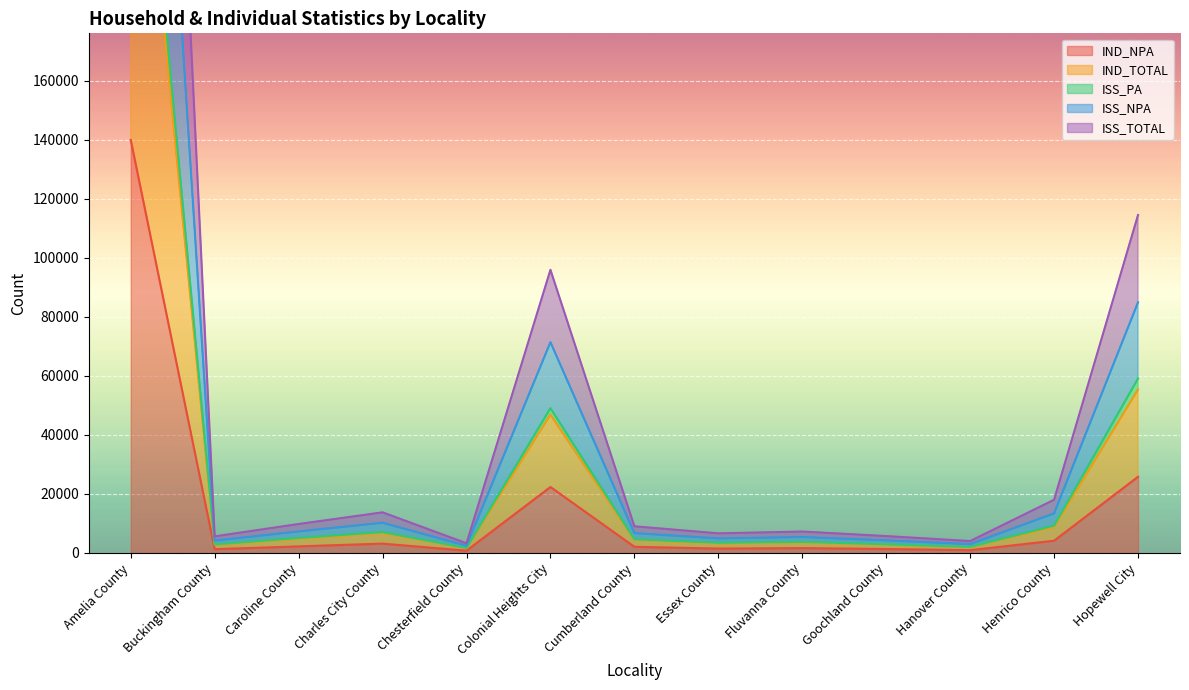

What are all the series names shown in the legend?

IND_NPA, IND_TOTAL, ISS_PA, ISS_NPA, ISS_TOTAL